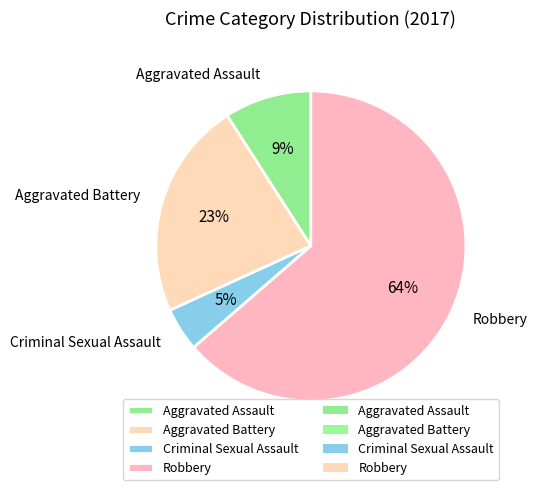

To the nearest percent, what is the difference between the Aggravated Assault and Aggravated Battery slice percentages?

14%